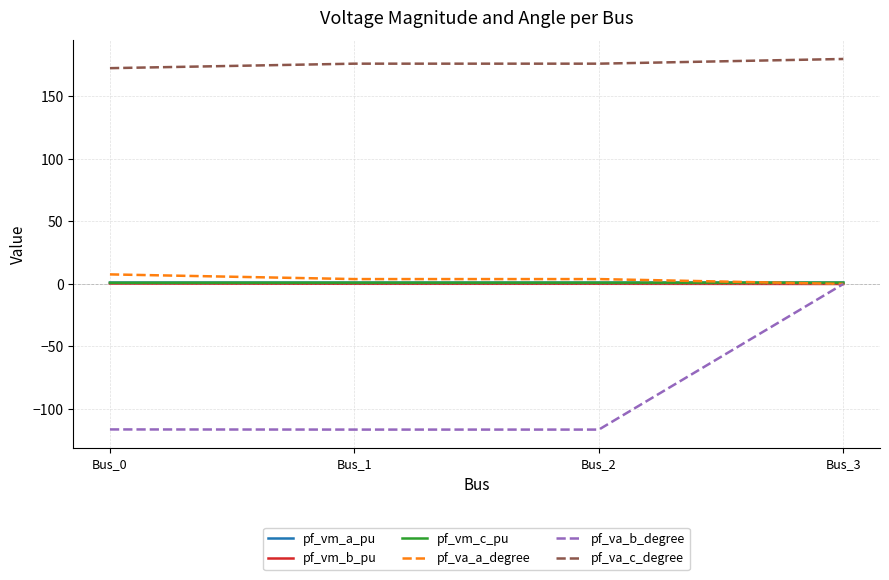

At which category is the sum across all series the highest?

Bus_3